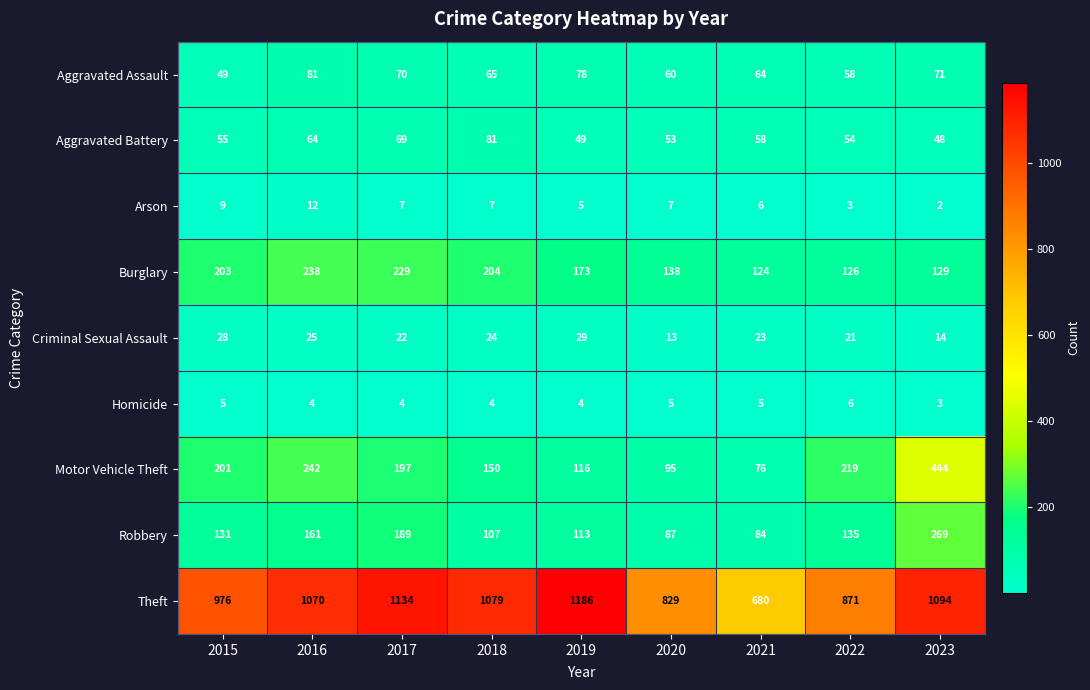

What is the difference between the maximum and minimum values in the Arson series?

10